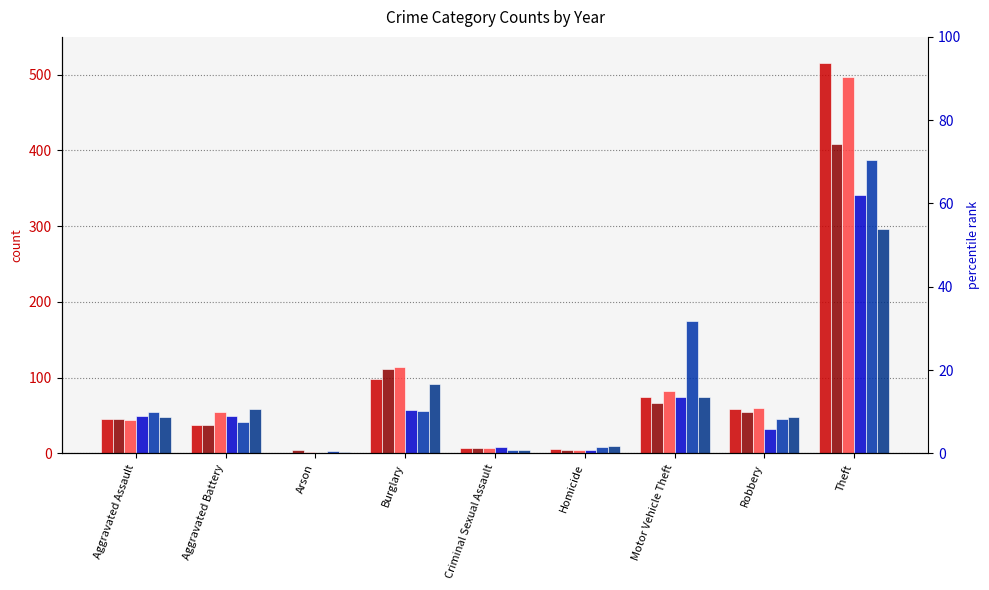

What is the label of the 7th bar from the right?

Arson